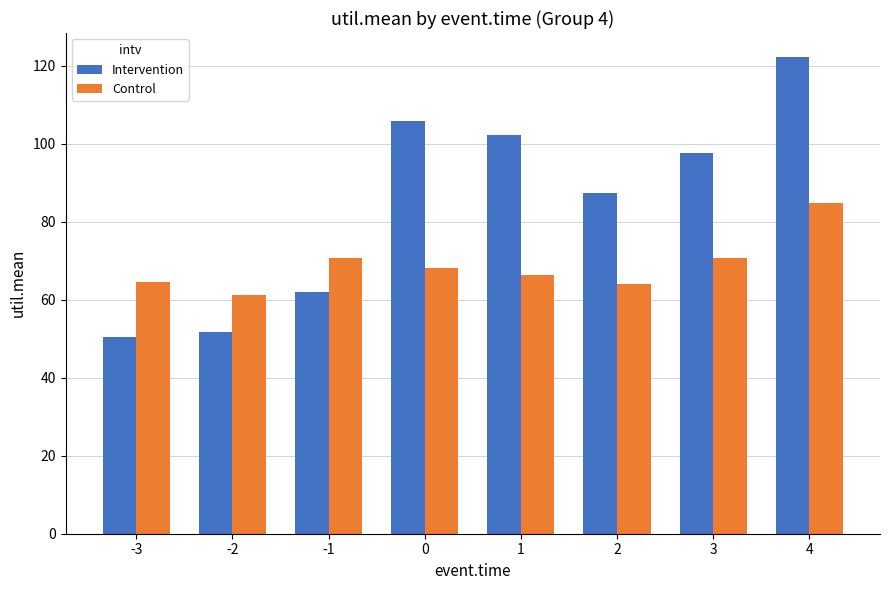

At how many categories does at least one series exceed 62?

7